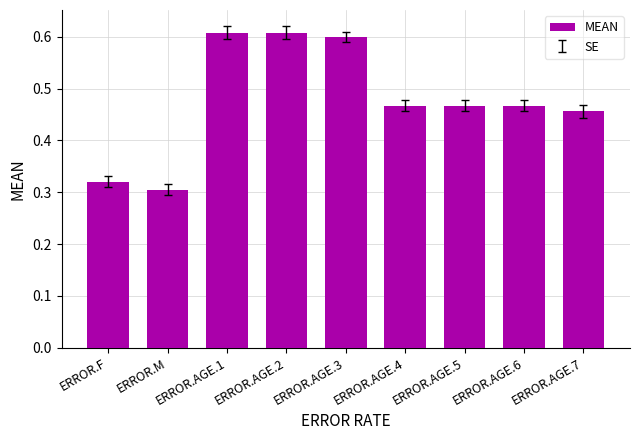

What is the sum of the values at ERROR.AGE.5 and ERROR.AGE.7?

0.9